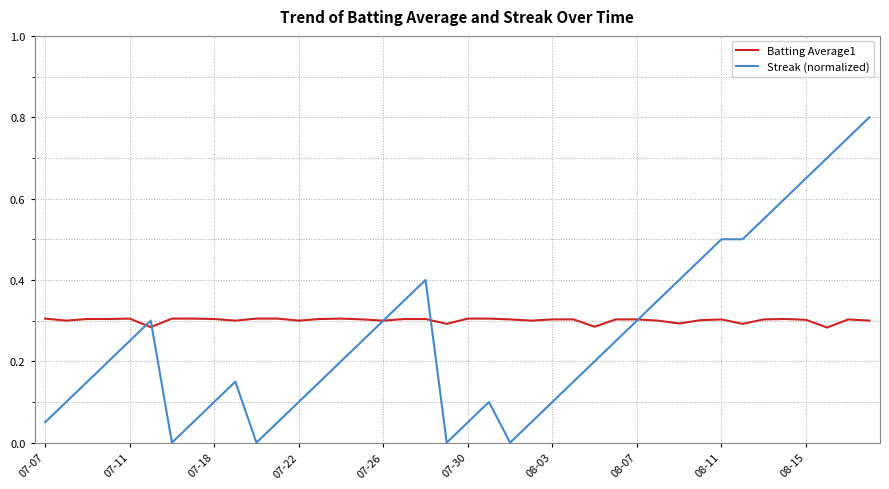

Which series has the largest range (max minus min)?

Streak (normalized)